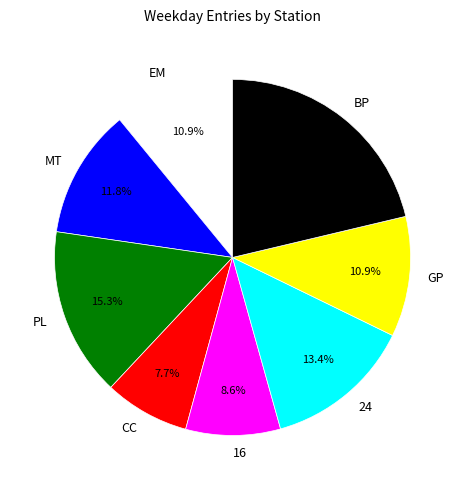

To the nearest percent, what is the average slice percentage?

12%